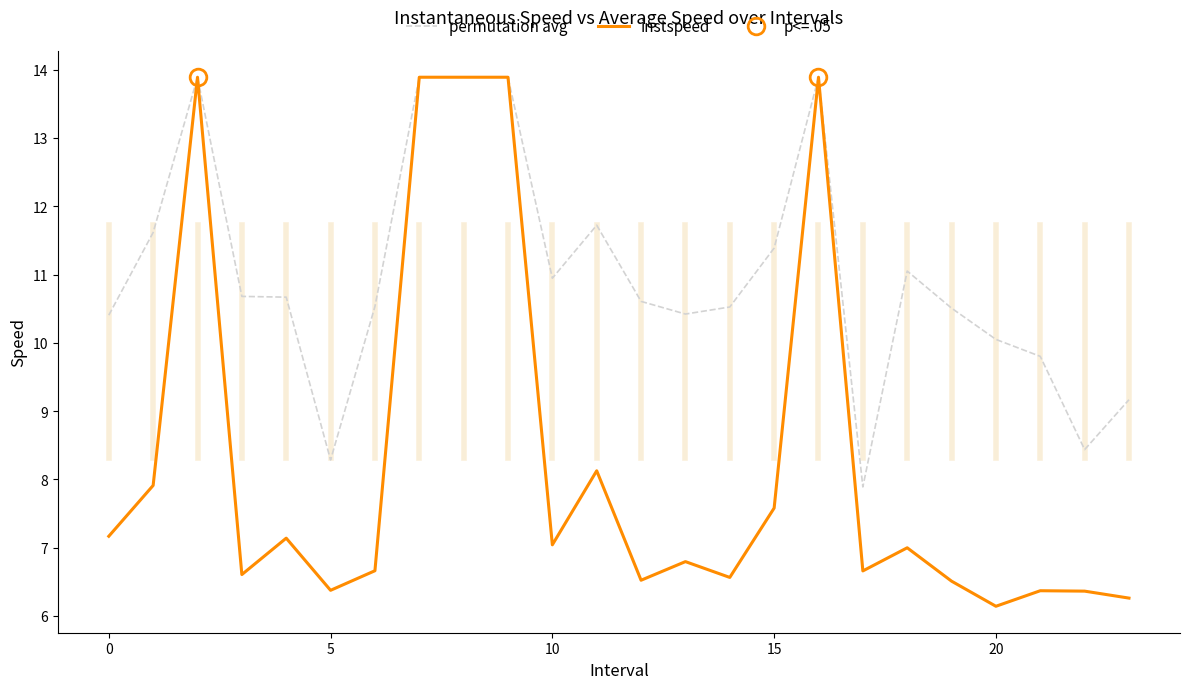

What is the value of the instspeed point at the 20th from the left?

6.5